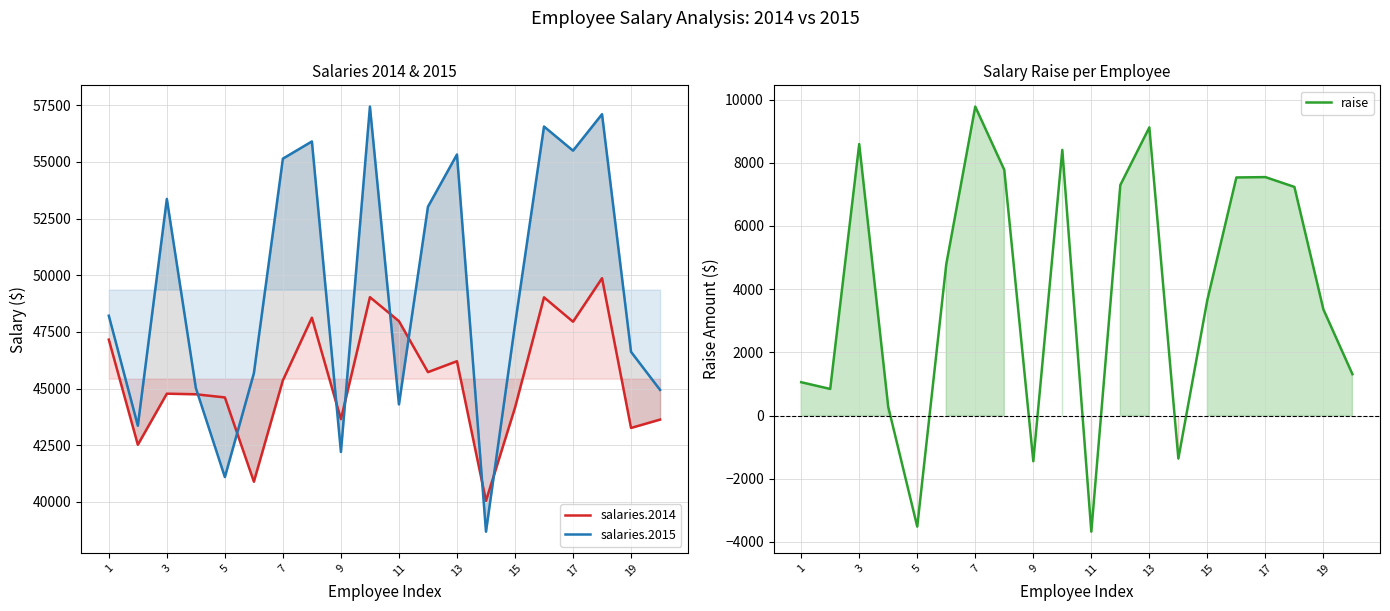

Count the number of data series in this chart.

3